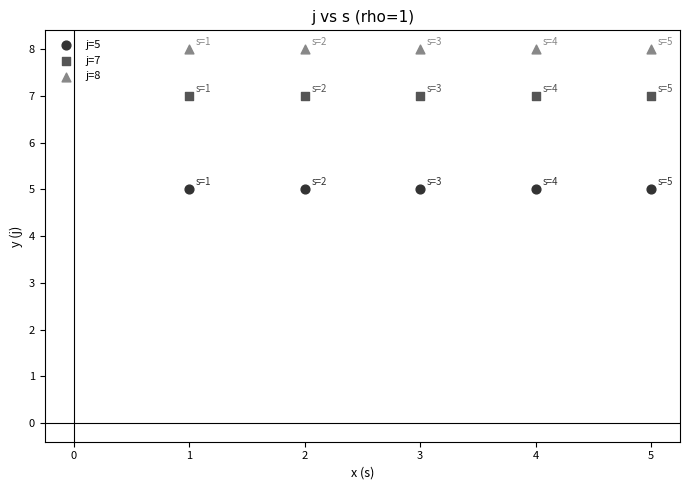

Which series reaches the minimum Y coordinate?

j=5